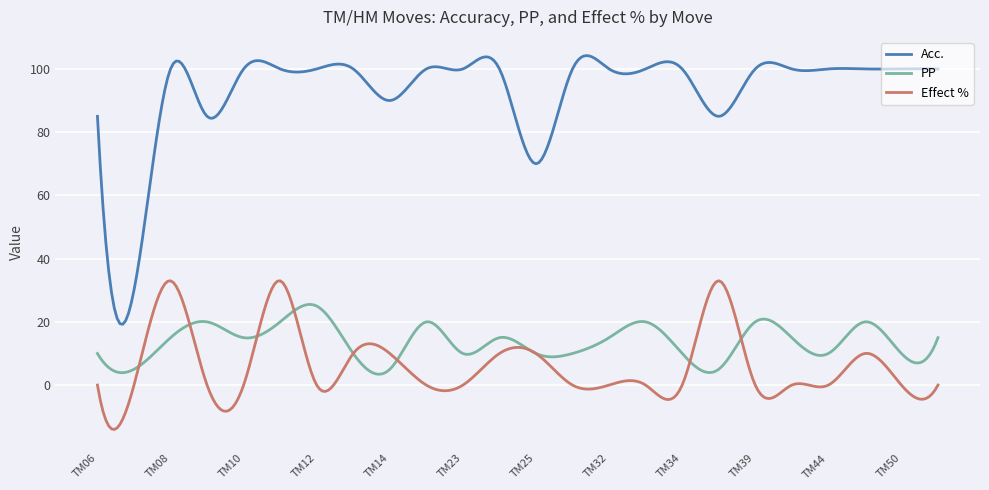

What is the maximum value shown in the chart?

104.2